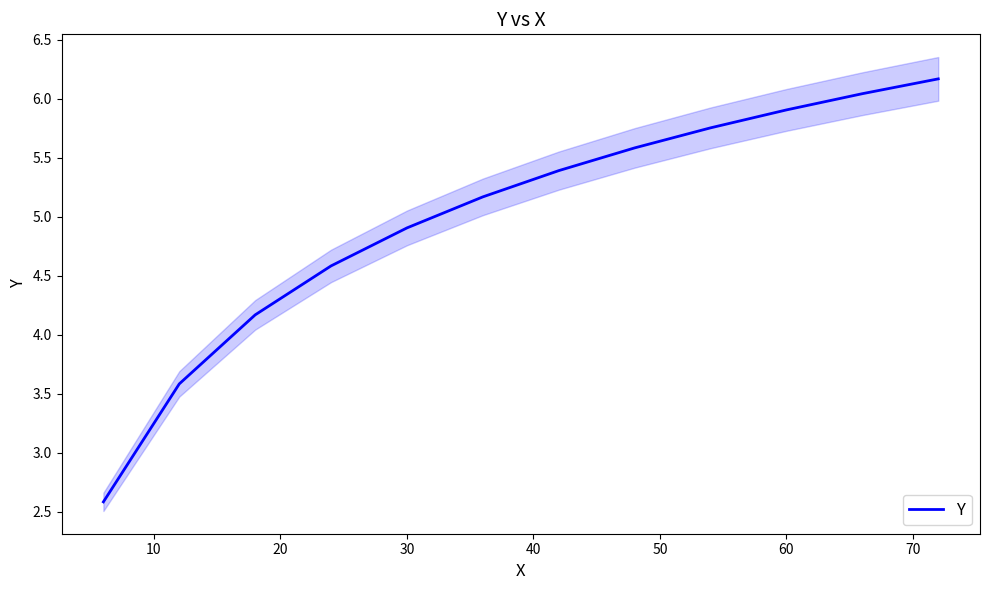

Reading right to left, list all the values displayed in this chart.

6.2	6.0	5.9	5.8	5.6	5.4	5.2	4.9	4.6	4.2	3.6	2.6